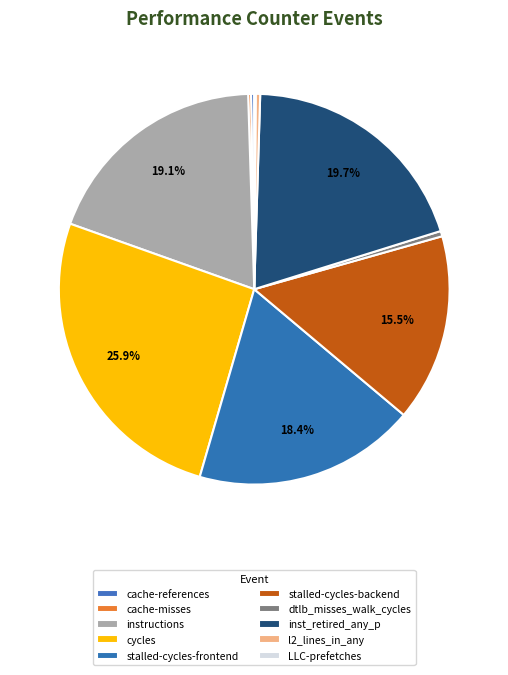

Which category has the biggest portion of the pie?

cycles